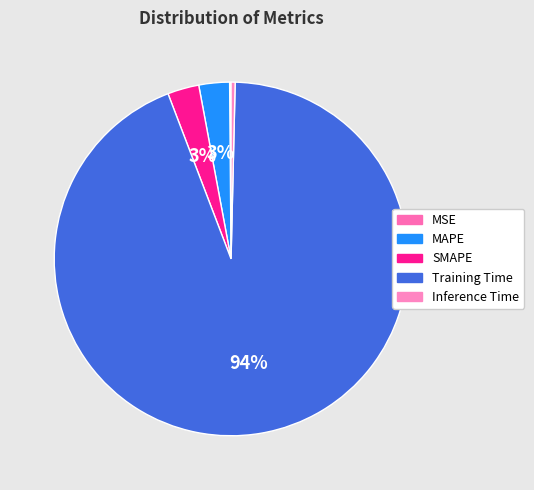

What is the smallest slice in the pie chart?

MSE